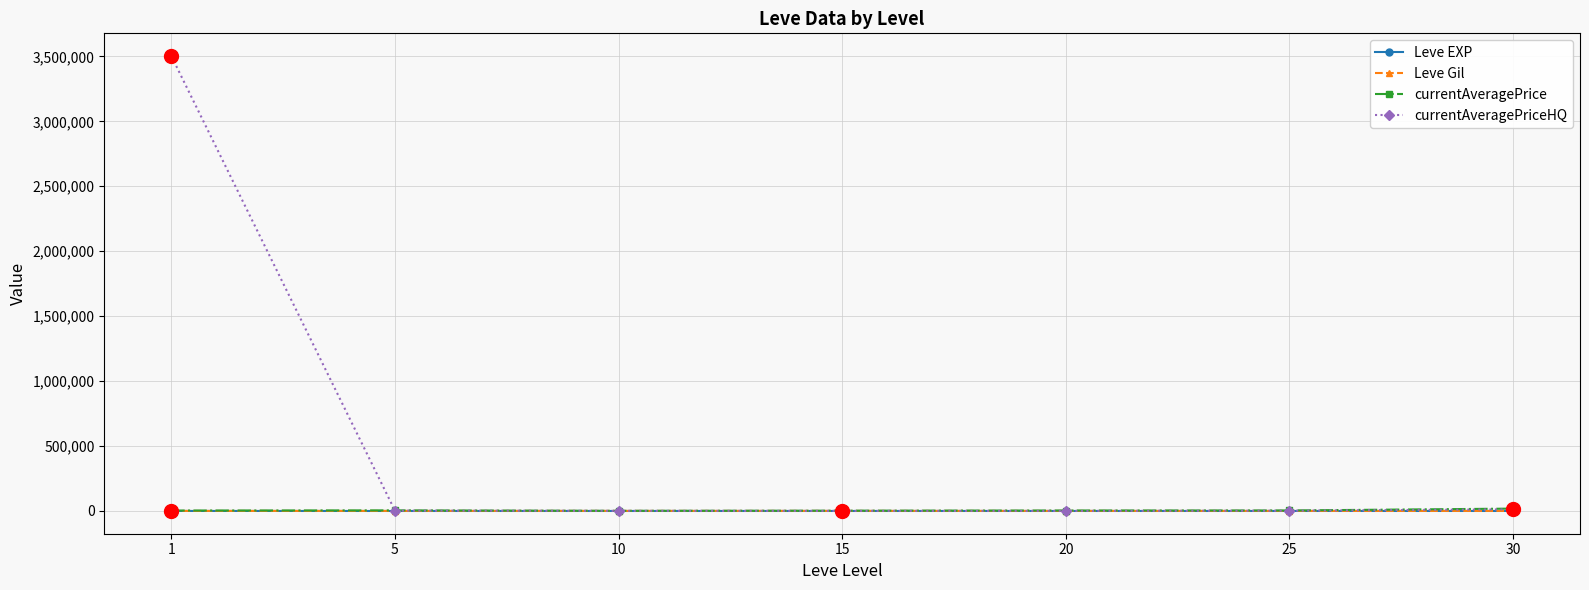

What is the value of the currentAveragePriceHQ point at the 3rd from the left?

862.7